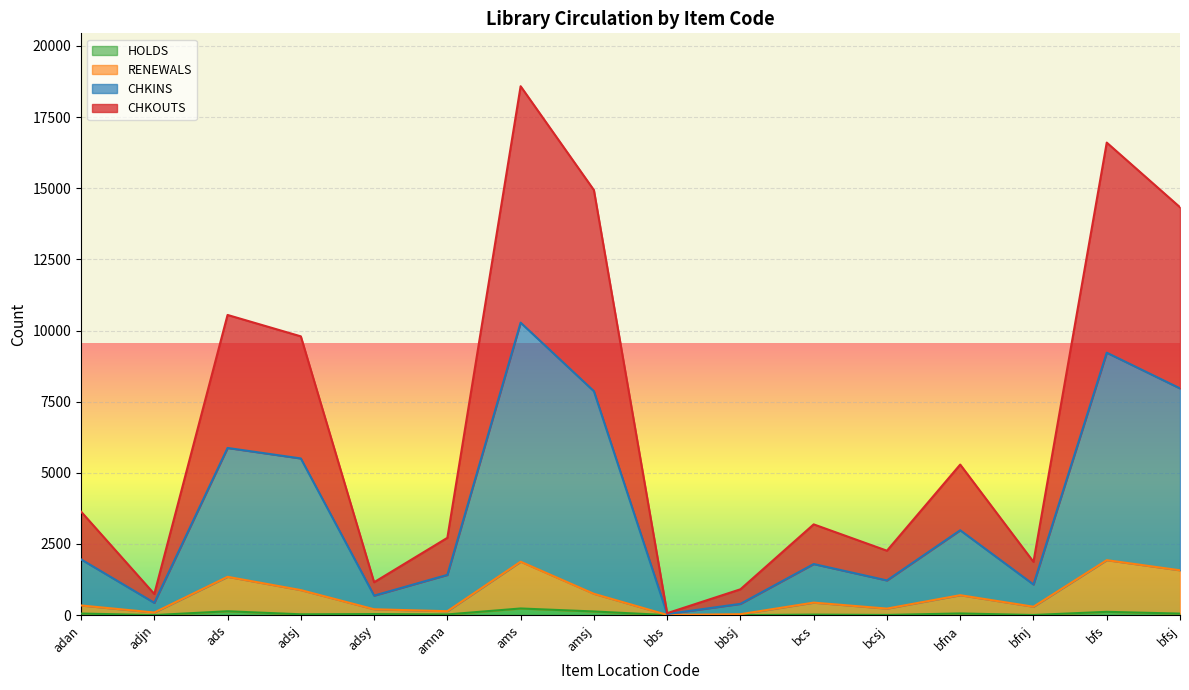

What are all the series names shown in the legend?

HOLDS, RENEWALS, CHKINS, CHKOUTS